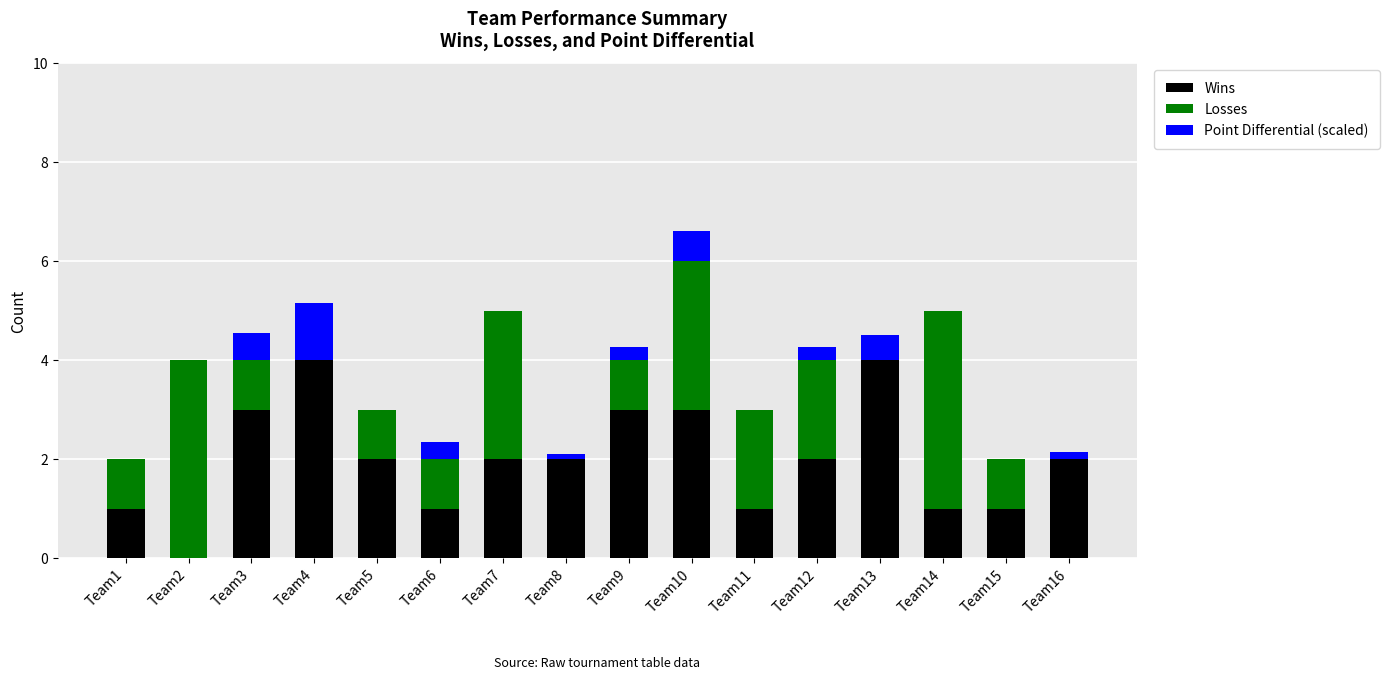

What is the highest value of the Wins series?

4.0